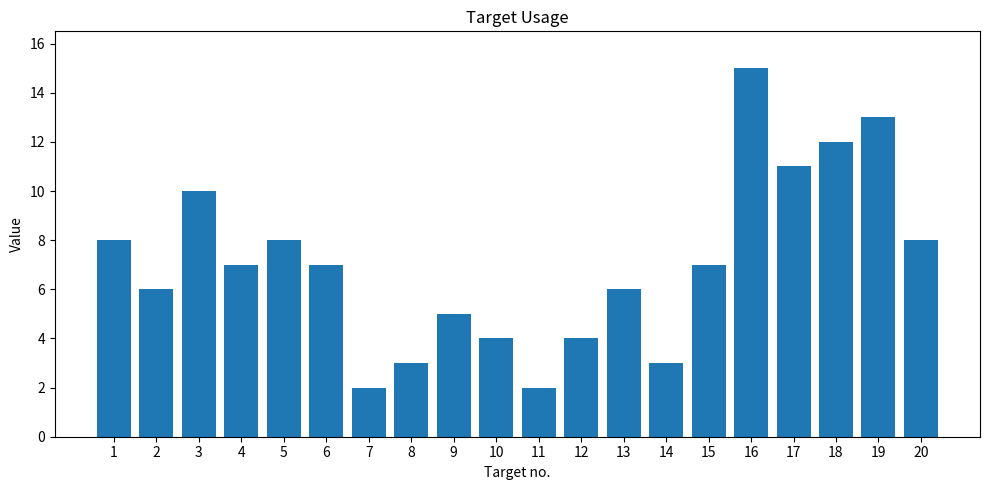

Is it true that the value at 7 is 3?

False